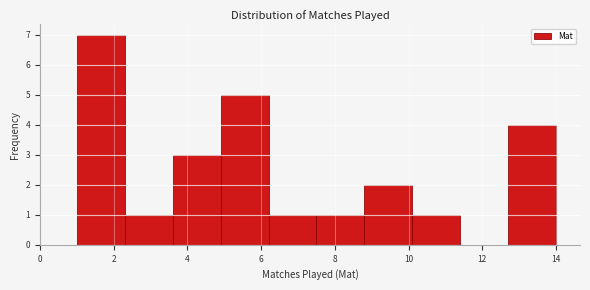

Reading left to right, transcribe this chart: for each bar, give the range it covers on the x-axis and its height. Neither the bar edges nor the heights are printed on the chart, so give them approximately, as read against the axes.

1.0 to 2.3: 7
2.3 to 3.6: 1
3.6 to 4.9: 3
4.9 to 6.2: 5
6.2 to 7.5: 1
7.5 to 8.8: 1
8.8 to 10.1: 2
10.1 to 11.4: 1
11.4 to 12.7: 0
12.7 to 14.0: 4